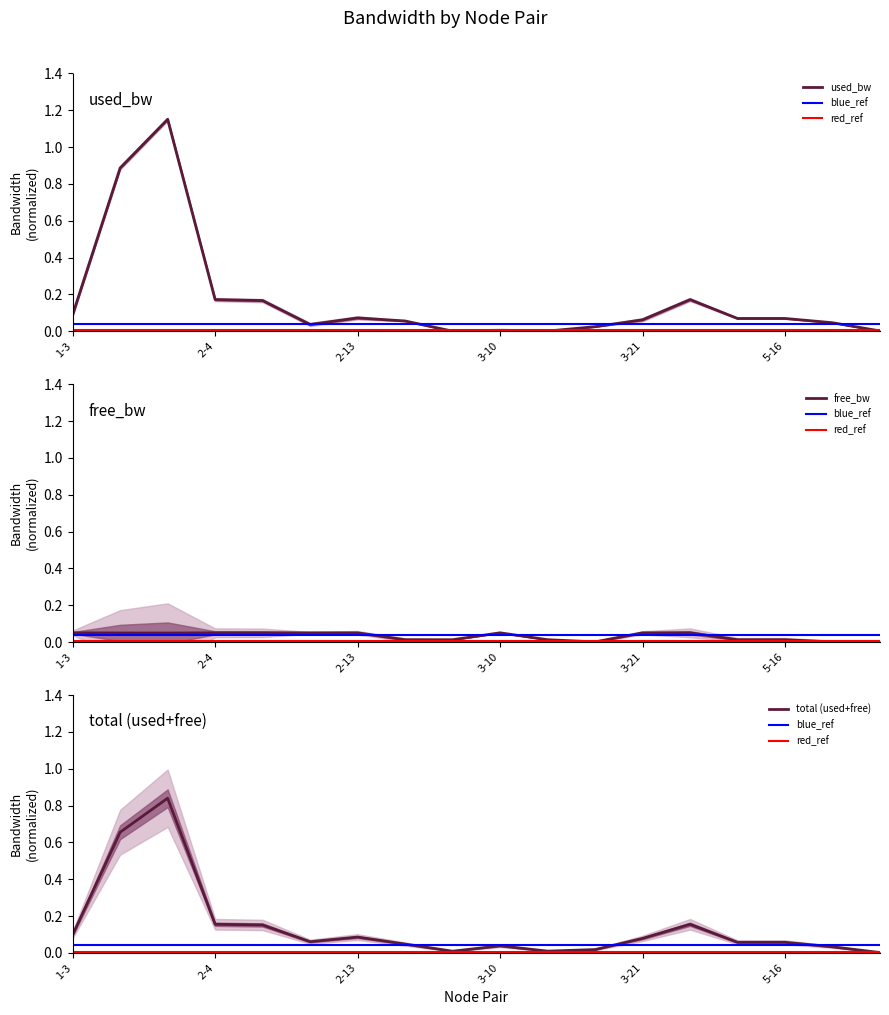

Reading left to right, extract all data points from this chart.

used_bw: 1-3=0.1	1-7=0.9	1-16=1.2	2-4=0.2	2-7=0.2	2-12=0.0	2-13=0.1	2-18=0.1	2-23=0.0	3-10=0.0	3-11=0.0	3-14=0.0	3-21=0.1	4-16=0.2	5-8=0.1	5-16=0.1	6-7=0.0	6-19=0.0
free_bw: 1-3=0.0	1-7=0.0	1-16=0.0	2-4=0.0	2-7=0.0	2-12=0.0	2-13=0.0	2-18=0.0	2-23=0.0	3-10=0.0	3-11=0.0	3-14=0.0	3-21=0.0	4-16=0.0	5-8=0.0	5-16=0.0	6-7=0.0	6-19=0.0